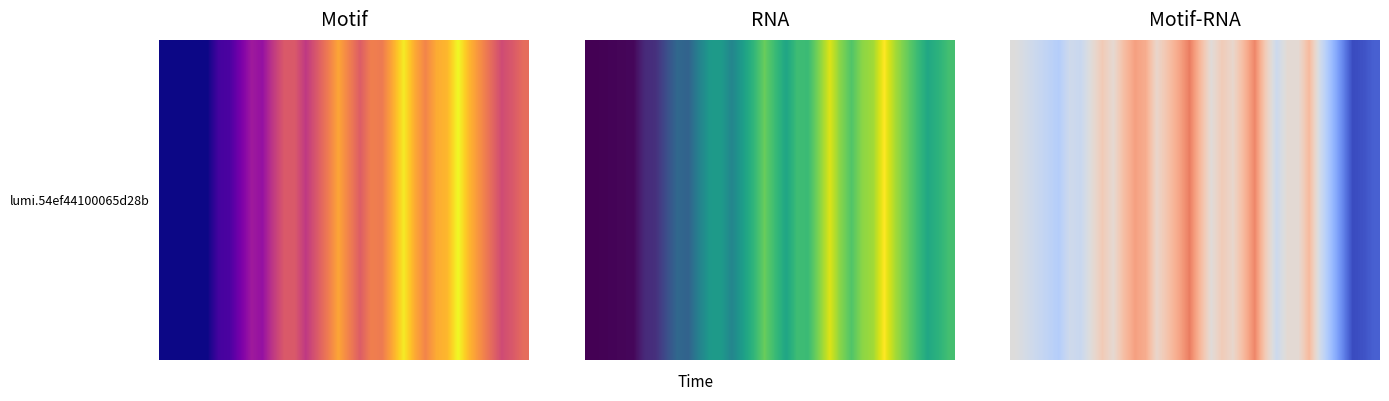

What is the sum of all values?

-0.3